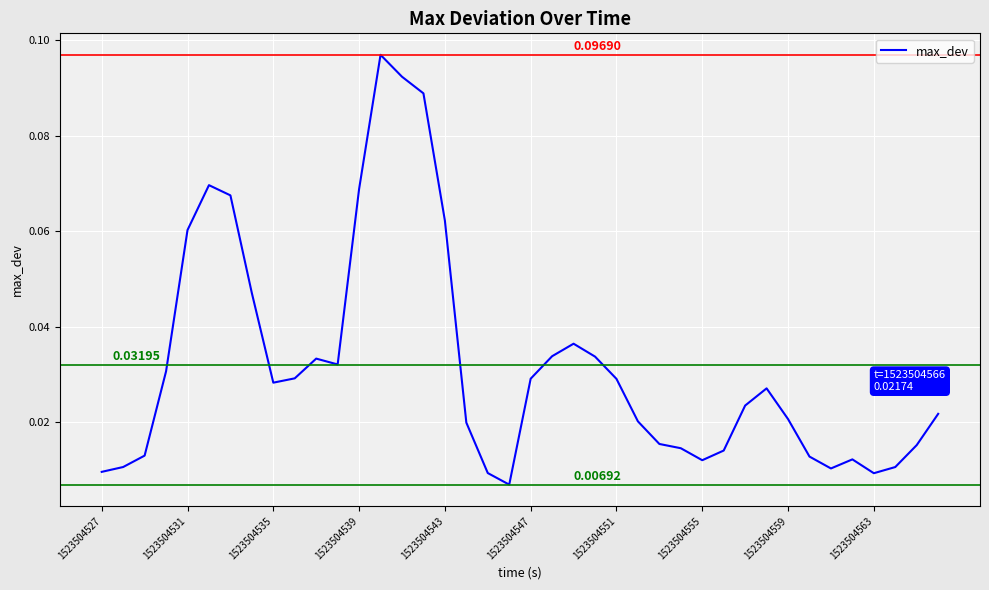

List the labels in order of value, smallest first.

19, 36, 18, 1523504527, 34, 37, 1523504531, 28, 35, 33, 1523504535, 29, 27, 38, 26, 17, 25, 32, 39, 30, 31, 1523504559, 24, 20, 1523504563, 1523504539, 11, 10, 23, 21, 22, 1523504555, 1523504543, 16, 1523504551, 12, 1523504547, 15, 14, 13